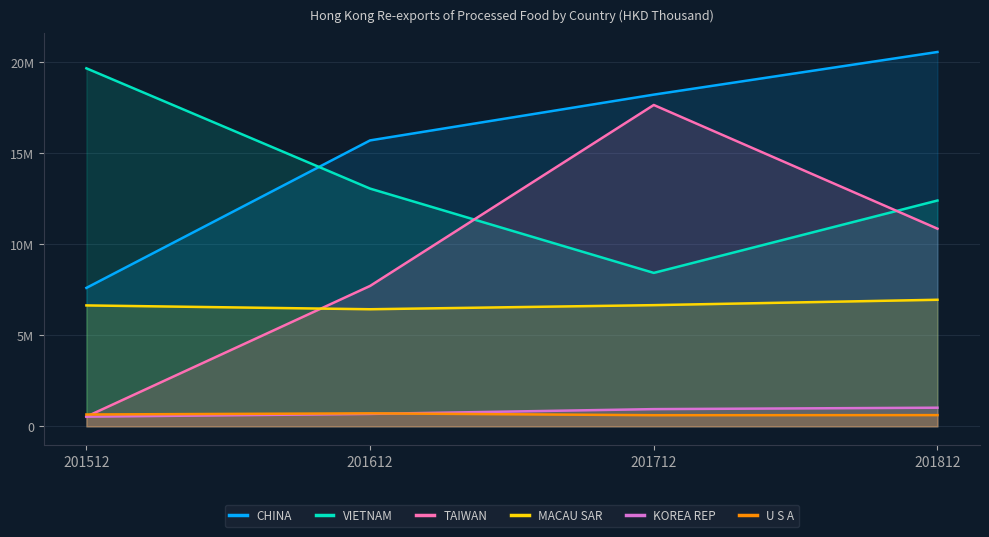

True or false: TAIWAN has a value of 17649034.5 at 201712.

True